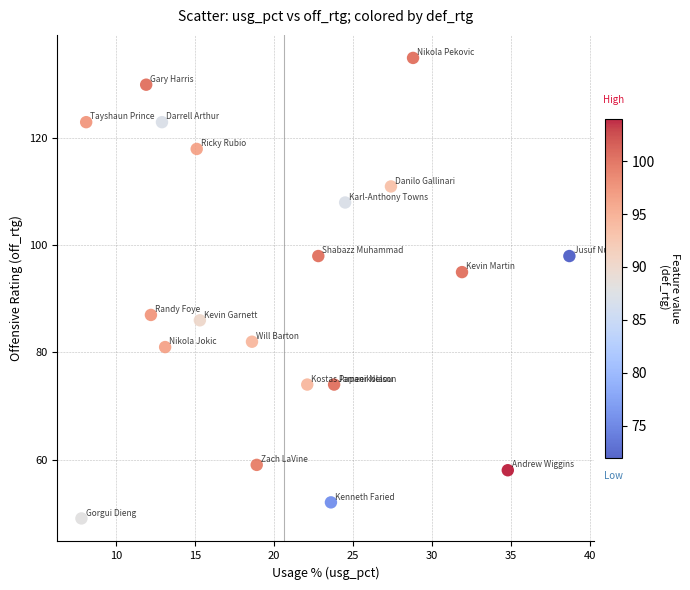

What Y value in the scatter plot is closest to 92?

95